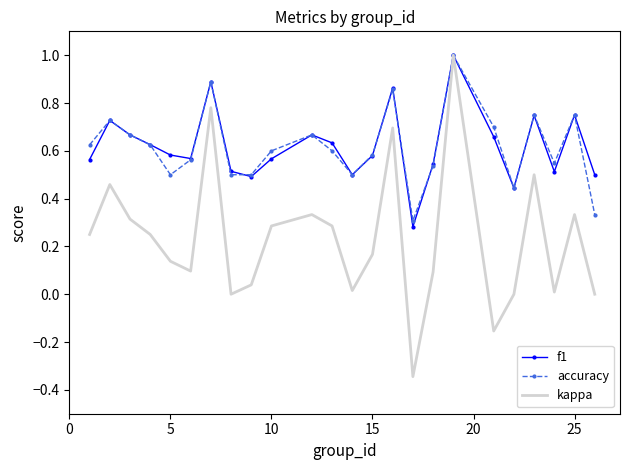

Which series has the largest range (max minus min)?

kappa